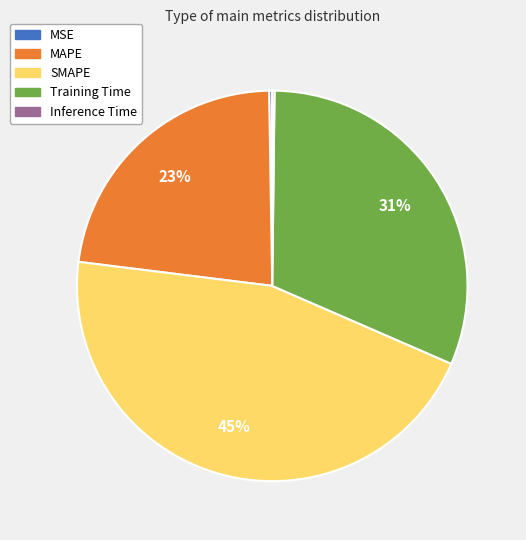

Is there any slice that represents more than half of the pie?

No